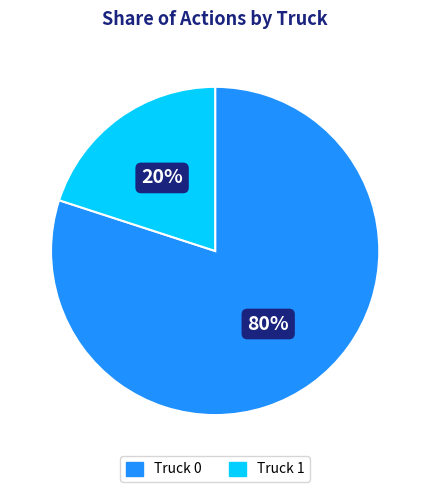

Do Truck 1 and Truck 0 together represent more than half of the pie?

Yes